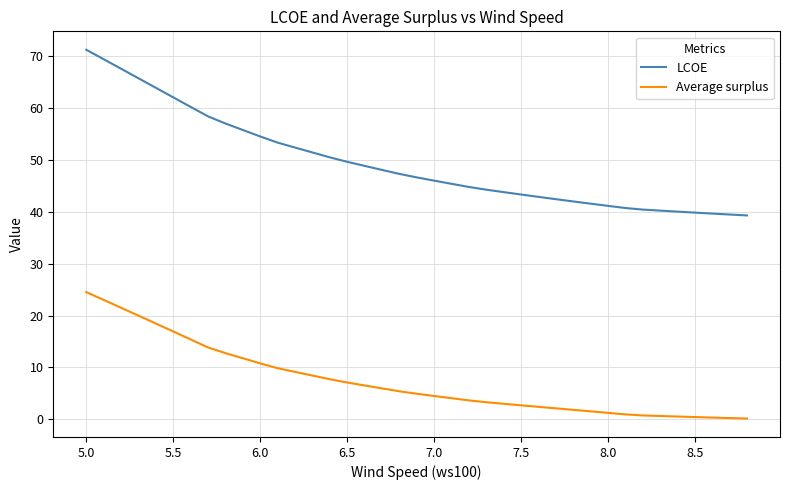

True or false: Average surplus and LCOE cross at least once.

False